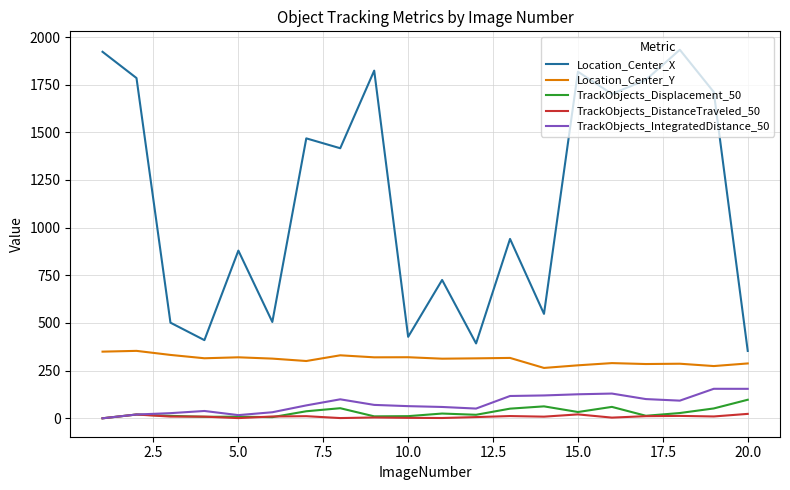

What are all the series names shown in the legend?

Location_Center_X, Location_Center_Y, TrackObjects_Displacement_50, TrackObjects_DistanceTraveled_50, TrackObjects_IntegratedDistance_50